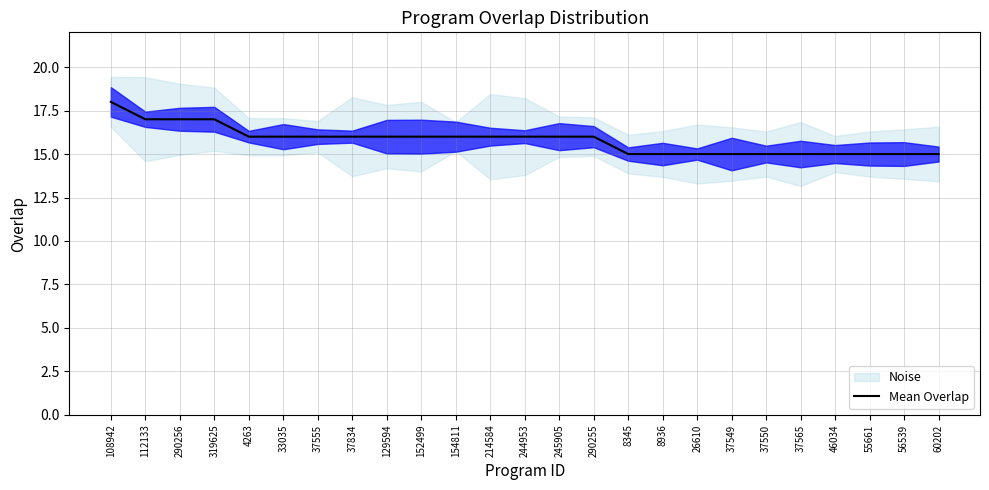

Is this an area chart (filled region under the line)?

No